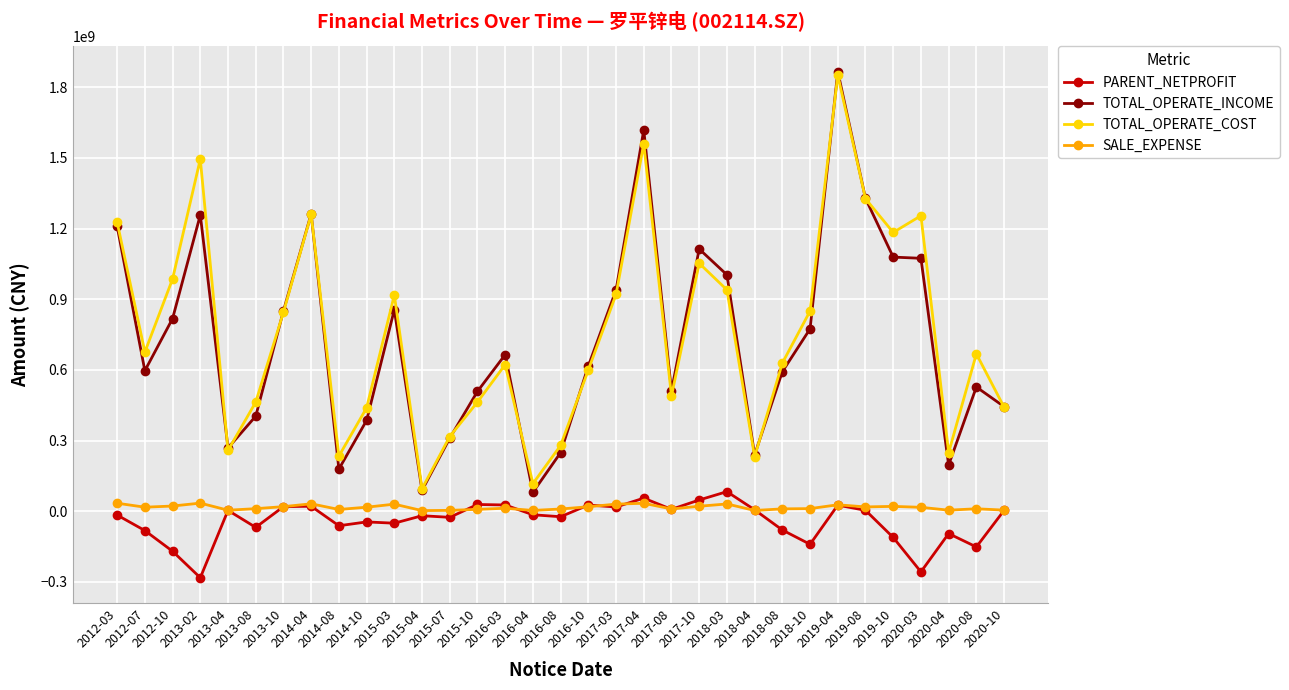

True or false: PARENT_NETPROFIT and TOTAL_OPERATE_COST intersect in this chart.

False